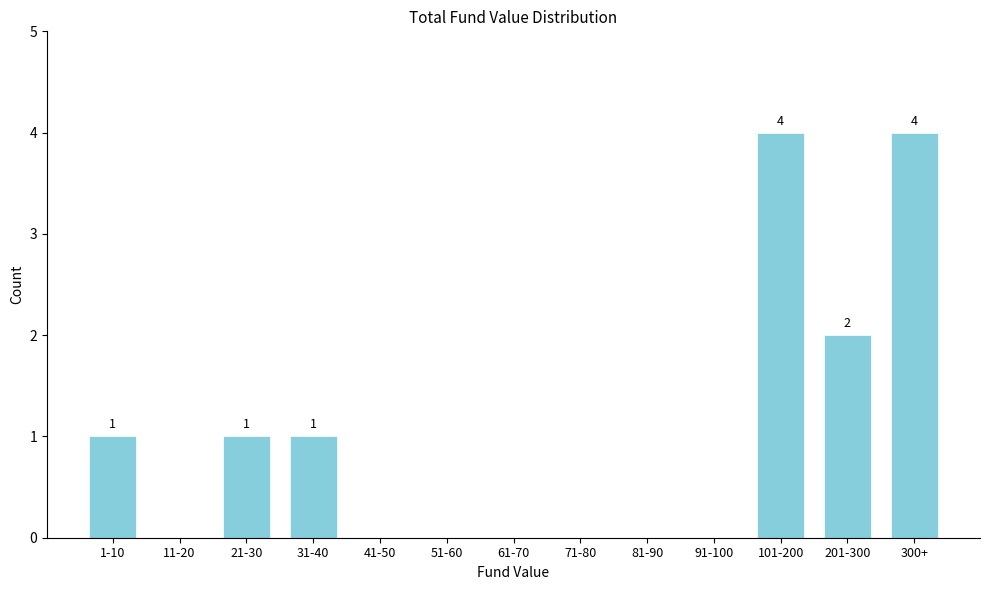

What is the greatest value displayed?

4